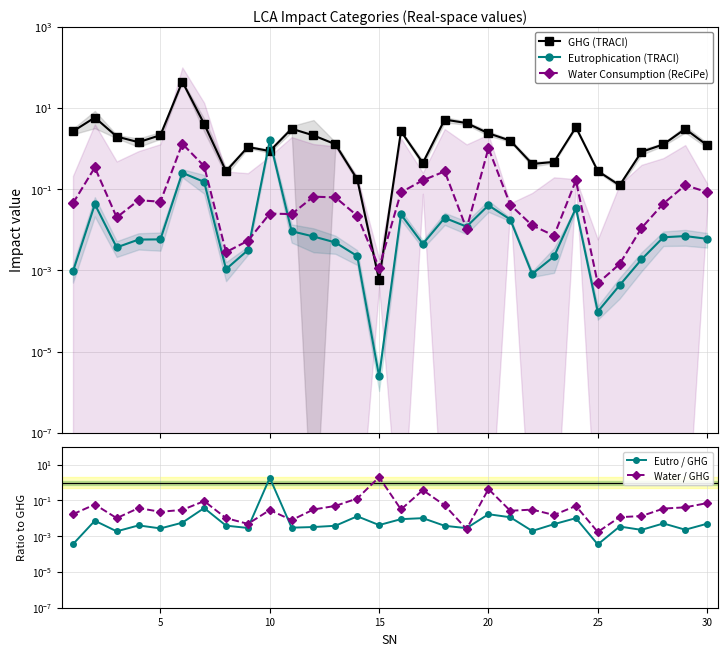

What are all the series names shown in the legend?

GHG (TRACI), Eutrophication (TRACI), Water Consumption (ReCiPe), Eutro / GHG, Water / GHG